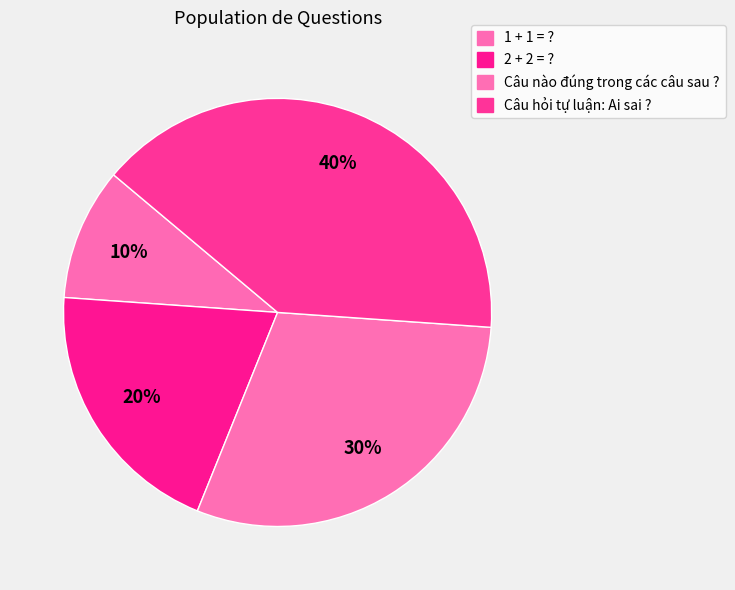

What is the smallest slice in the pie chart?

1 + 1 = ?